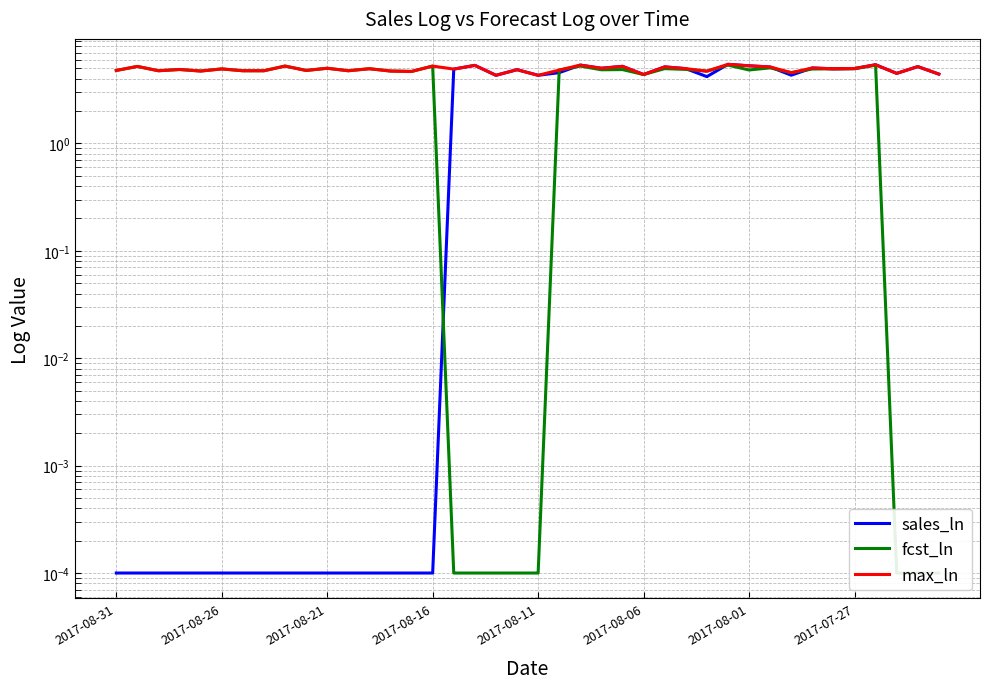

True or false: max_ln has a value of 5.0 at 27.

True